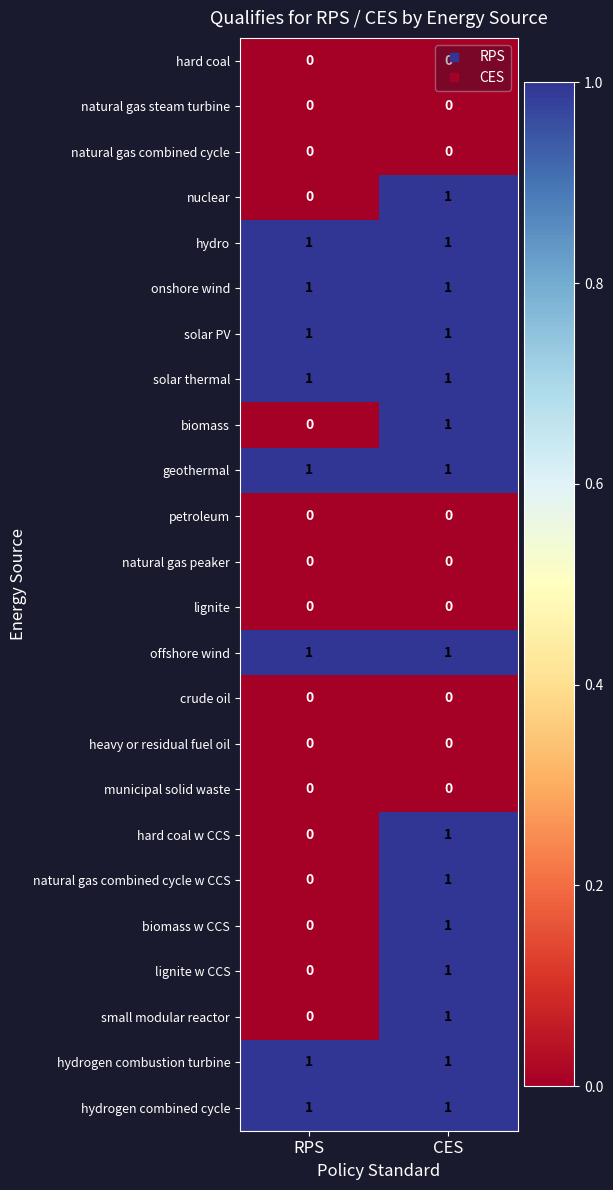

Which category has the lowest value in the biomass w CCS series?

RPS